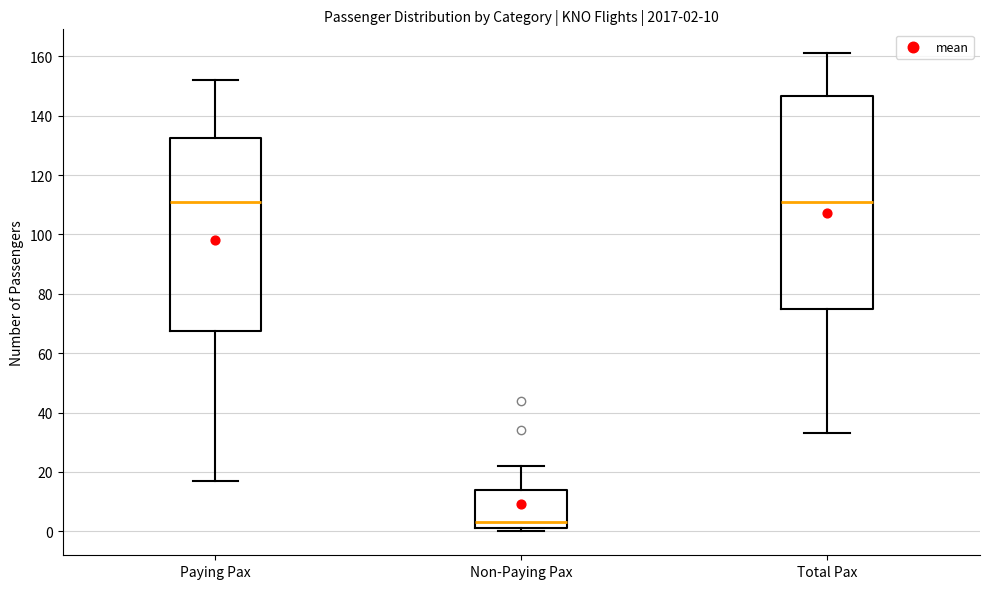

Which box is the tallest, from its lower edge to its upper edge?

Total Pax